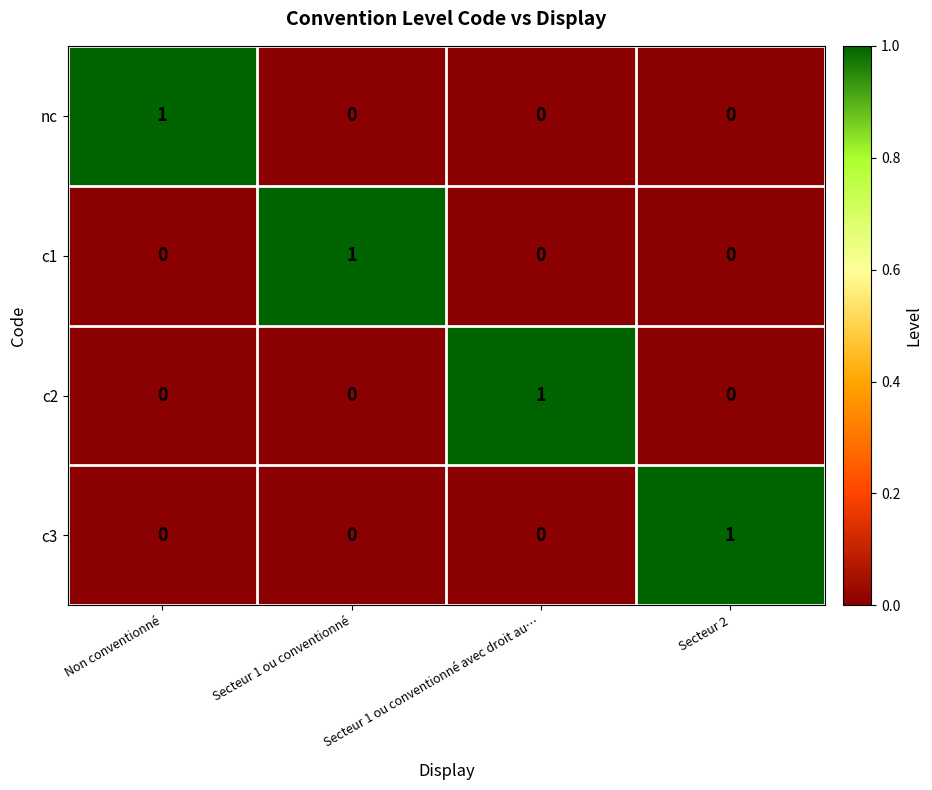

At how many categories does at least one series exceed 0?

4